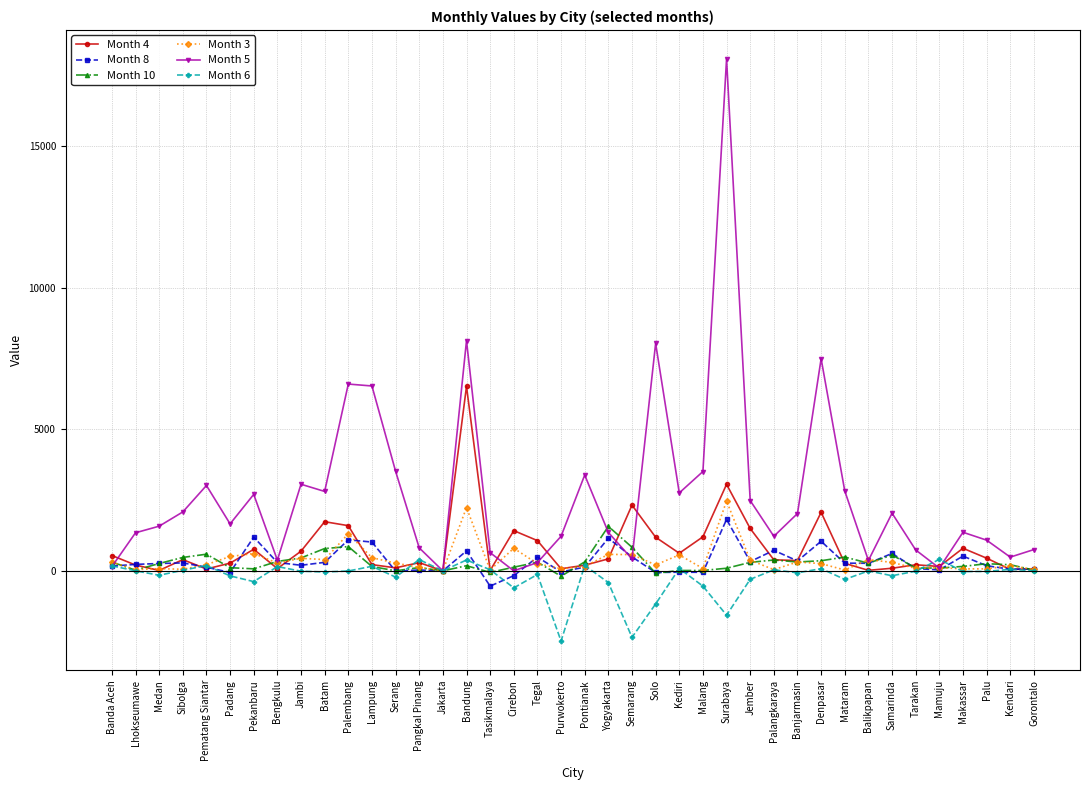

What is the label of the 19th point from the left?

Tegal